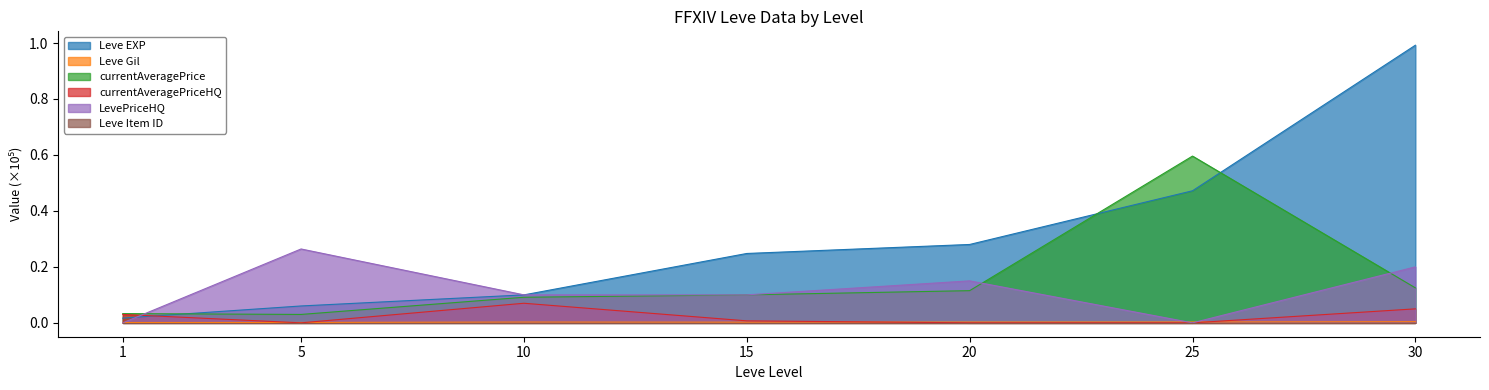

What is the spread (max minus min) of values at 10?

0.1